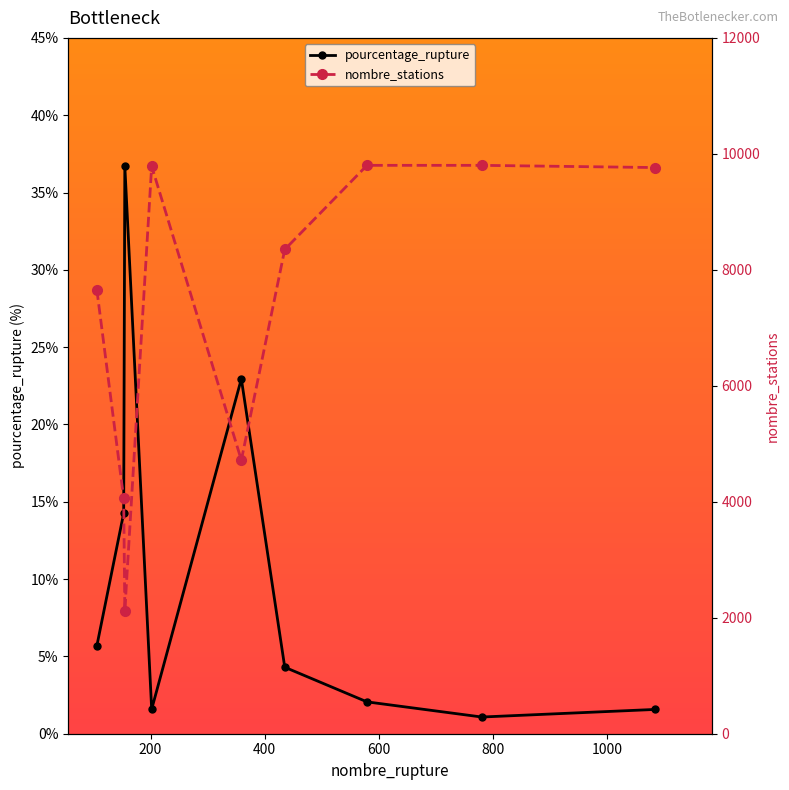

Reading right to left, transcribe all the data shown in this chart.

pourcentage_rupture: 1.6	1.1	2.1	4.3	22.9	1.6	36.7	14.3	5.7
nombre_stations: 9764.0	9802.0	9802.0	8351.0	4718.0	9788.0	2125.0	4059.0	7658.0